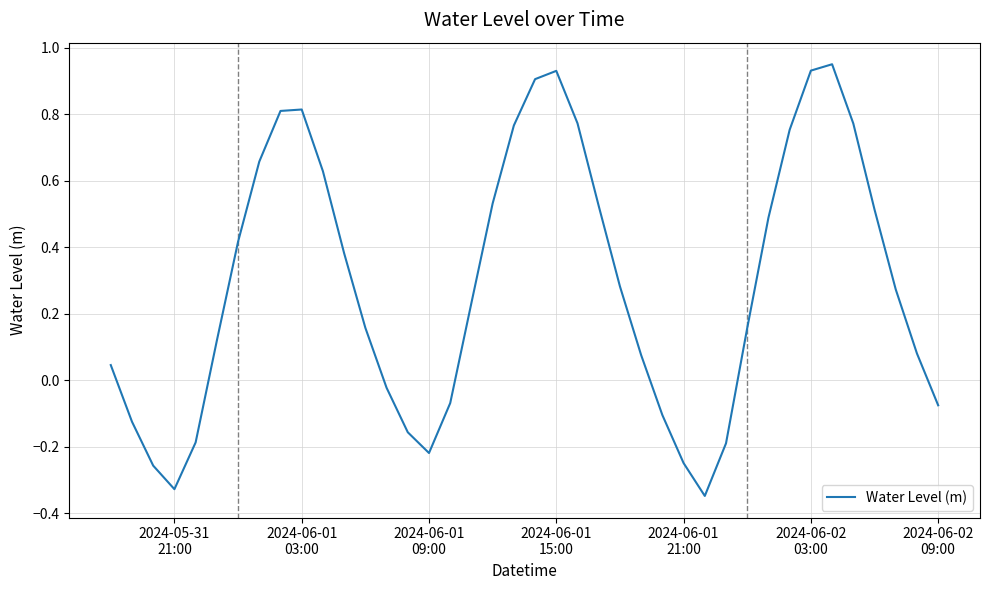

What is the difference between the maximum and minimum values?

1.3